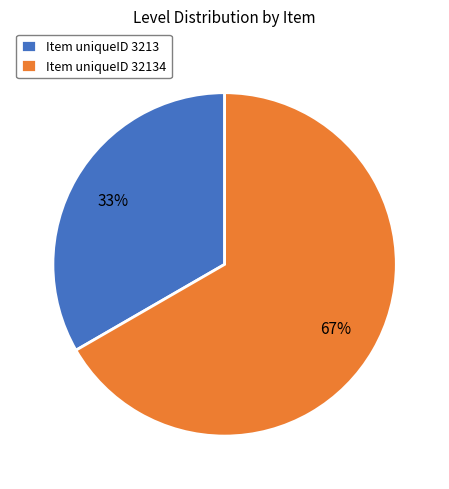

To the nearest percent, what percentage of the pie is Item uniqueID 3213?

33%